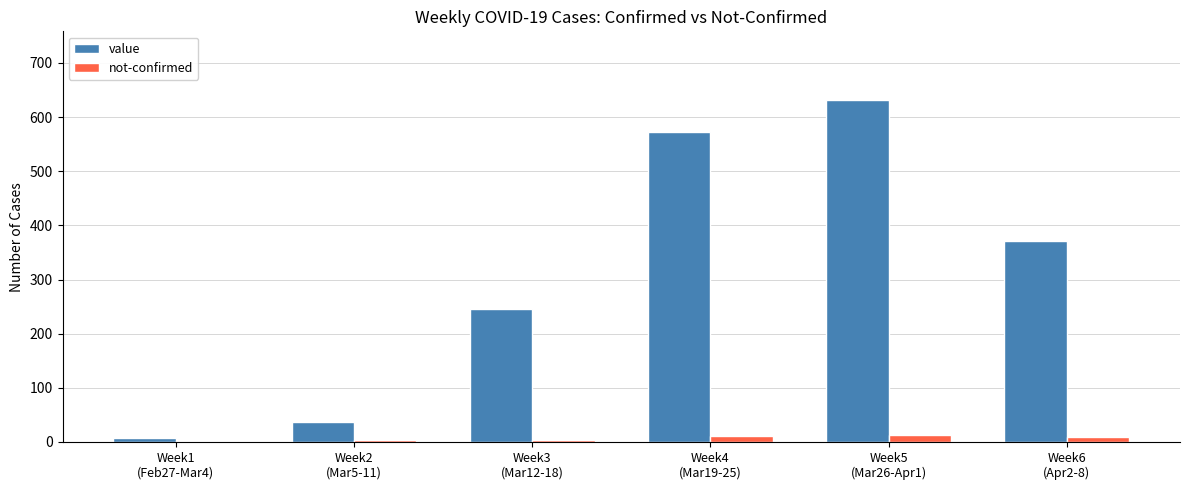

Which series has the largest total across all categories?

value